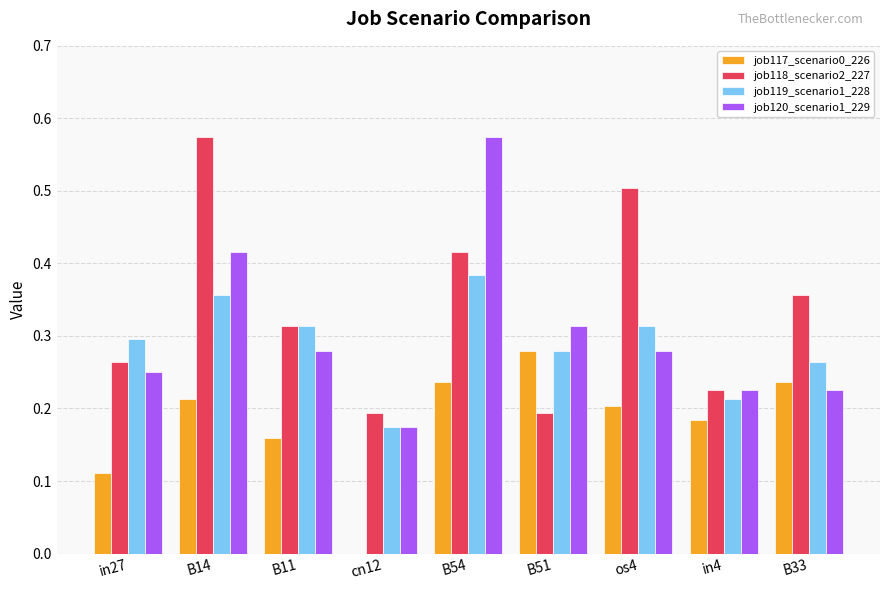

At which label does job119_scenario1_228 reach its peak?

B54